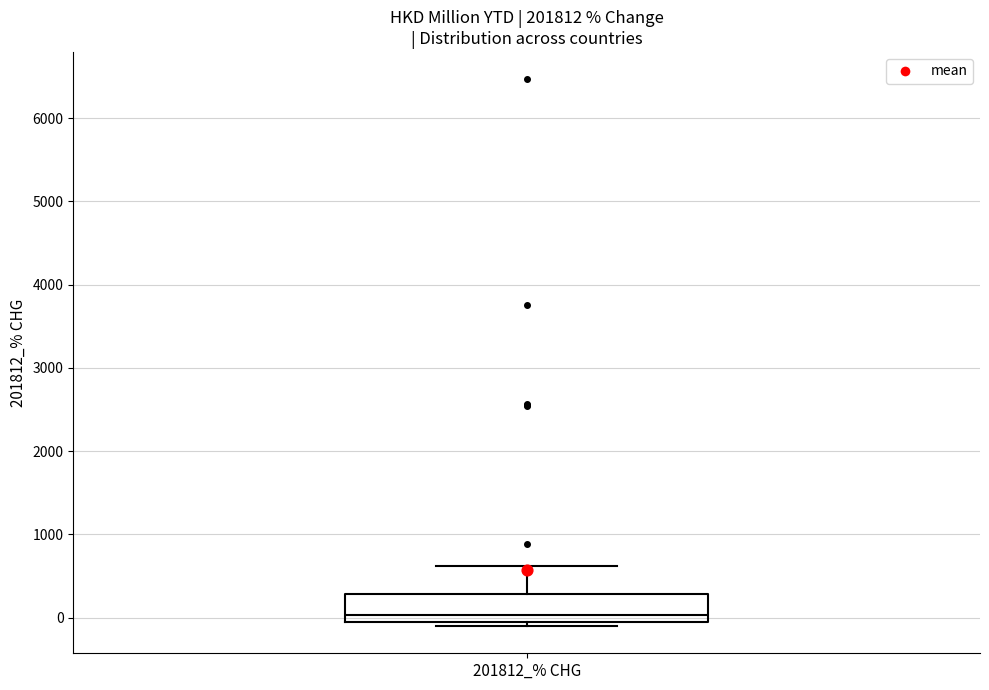

Where is the lower edge of the box for 201812_% CHG on the y-axis? The values are not printed on the chart, so give them approximately, as read against the axis.

-100